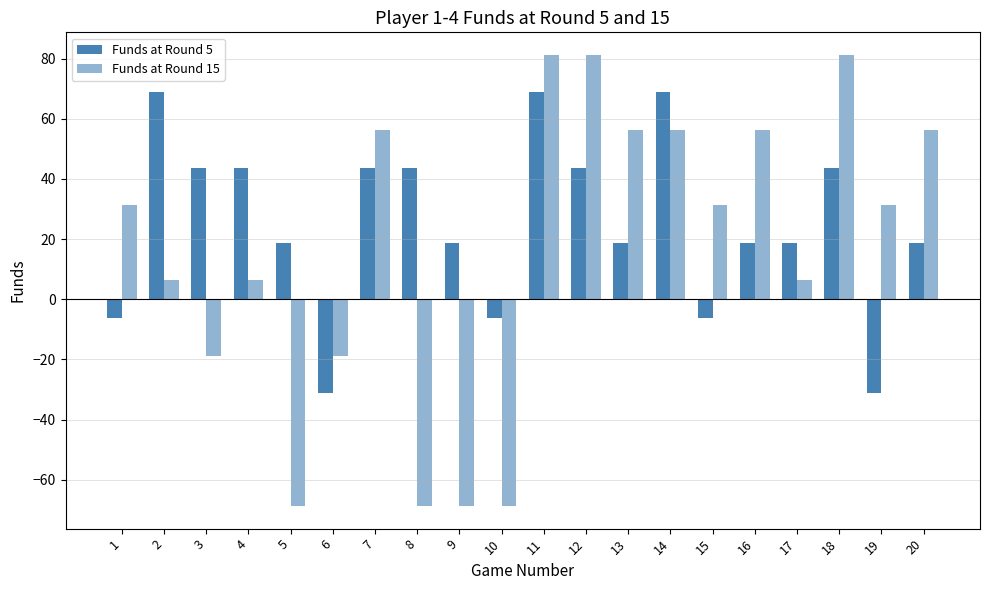

How many negative values does the Funds at Round 5 series have?

5